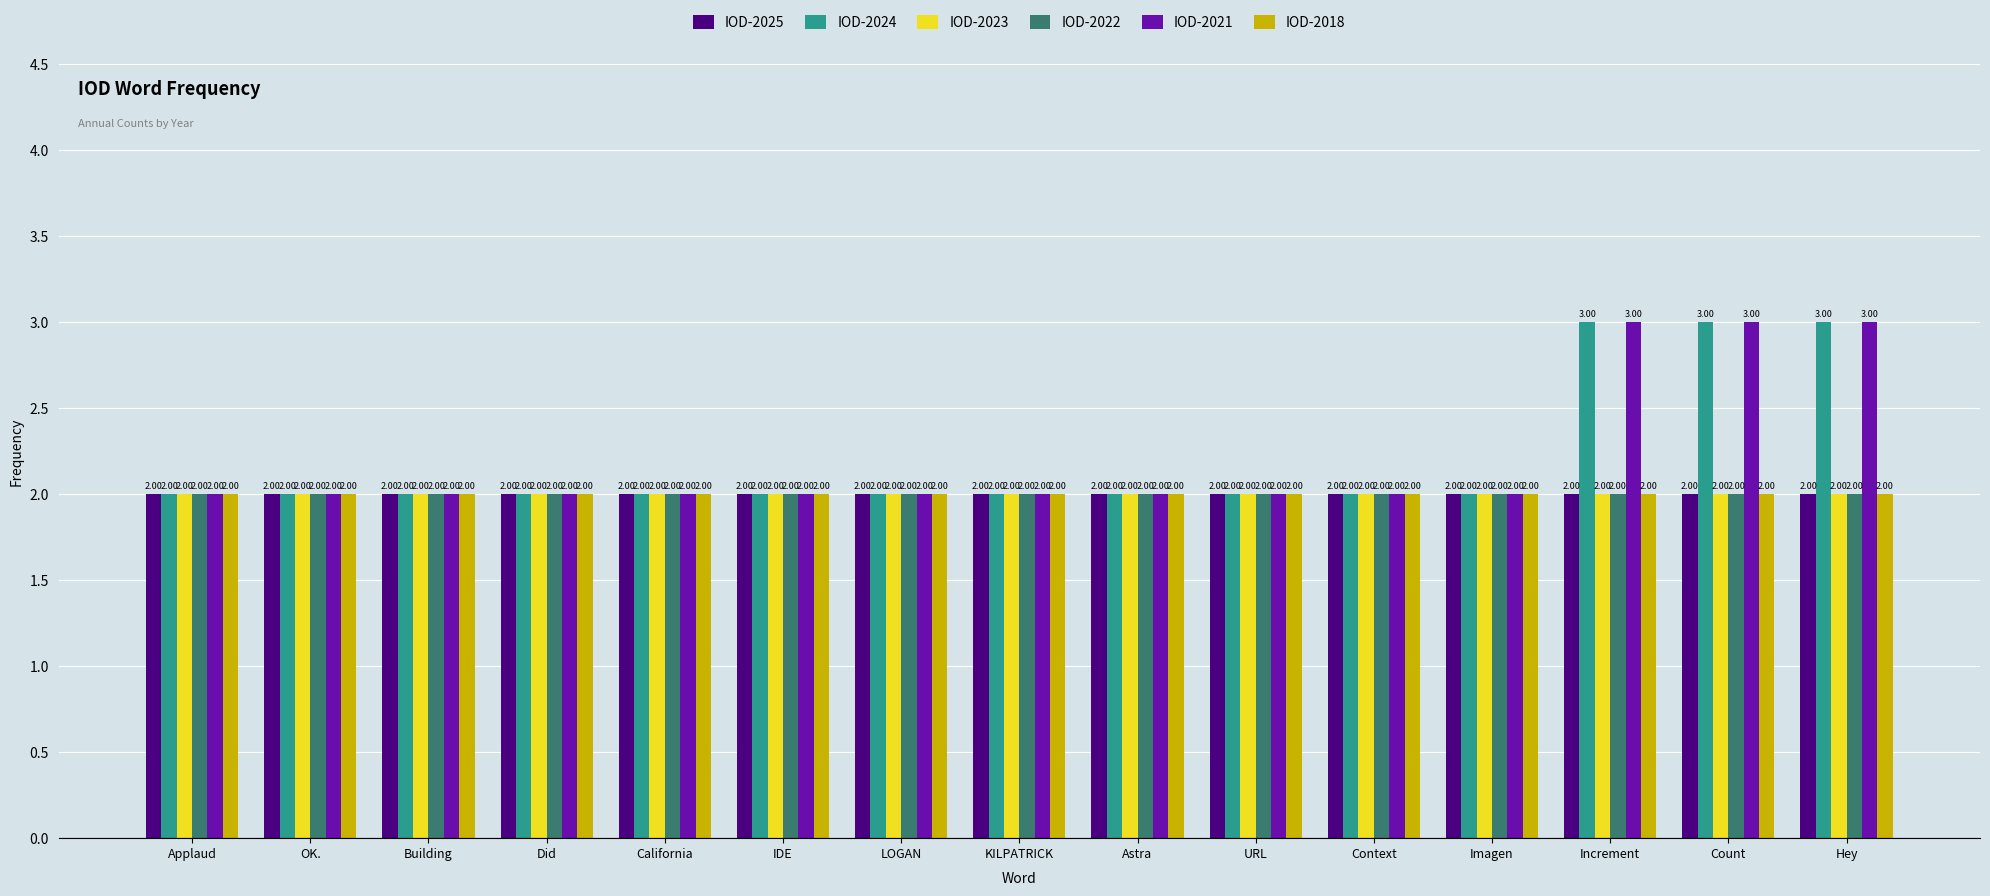

Is the value of IOD-2021 at Increment greater than the value of IOD-2023 at Count?

Yes